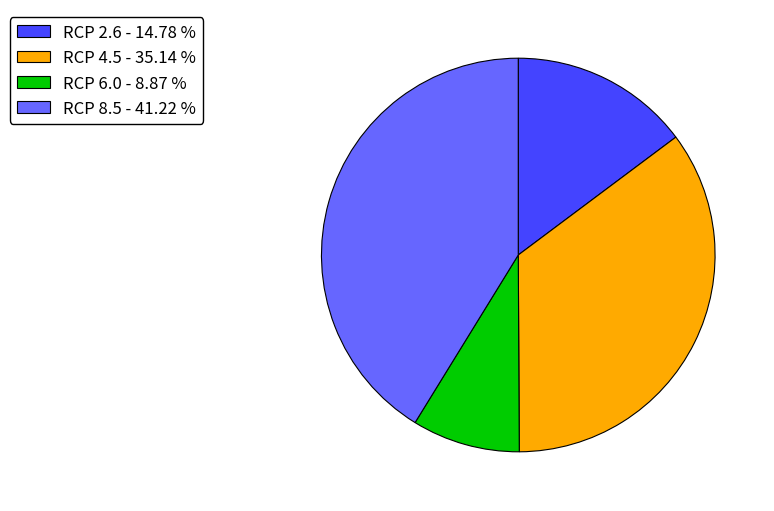

Which has a higher value, RCP 2.6 - 14.78 % or RCP 8.5 - 41.22 %?

RCP 8.5 - 41.22 %